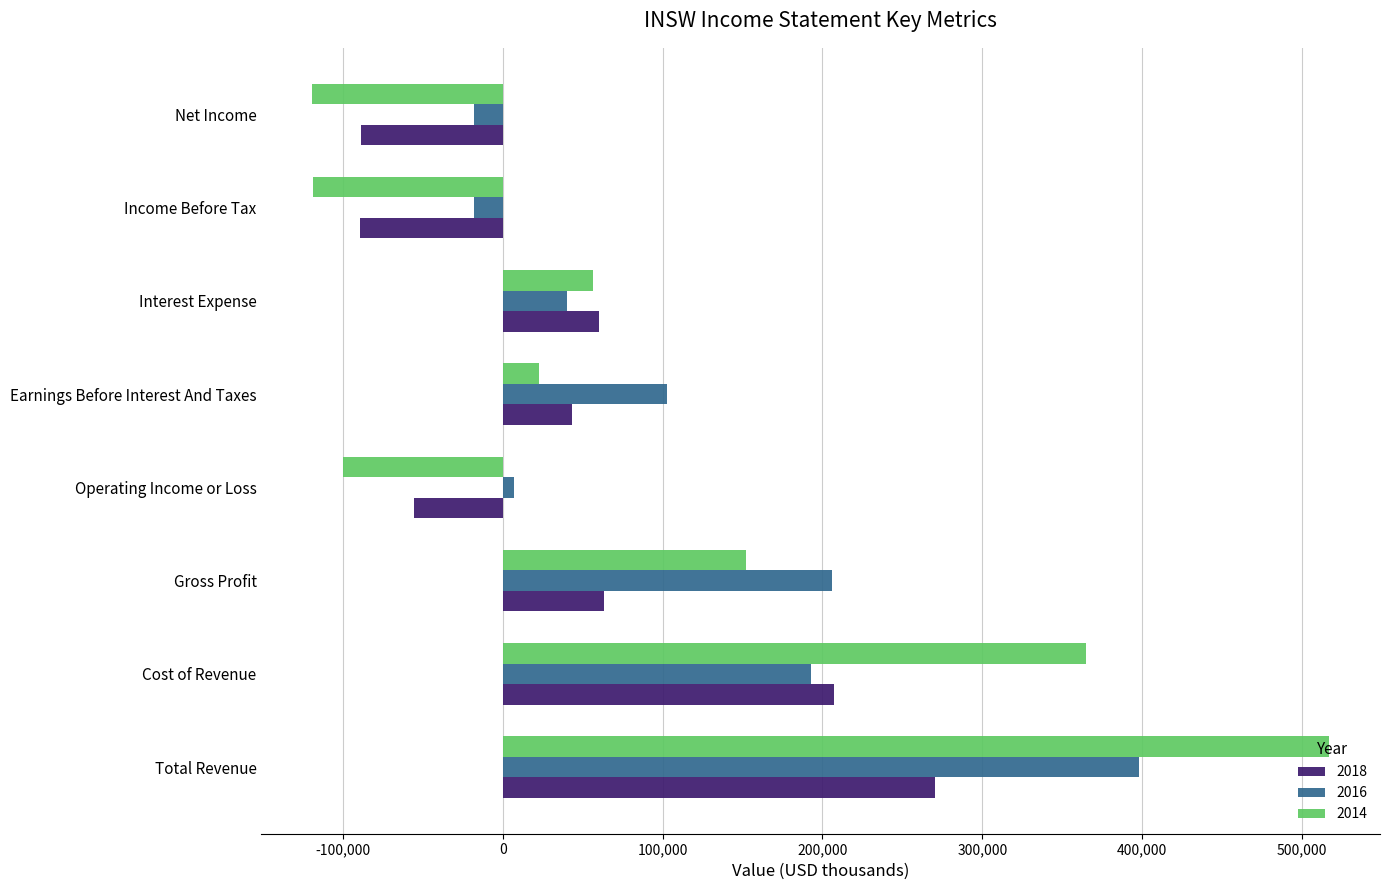

List the series in order of their peak value, highest first.

2014, 2016, 2018